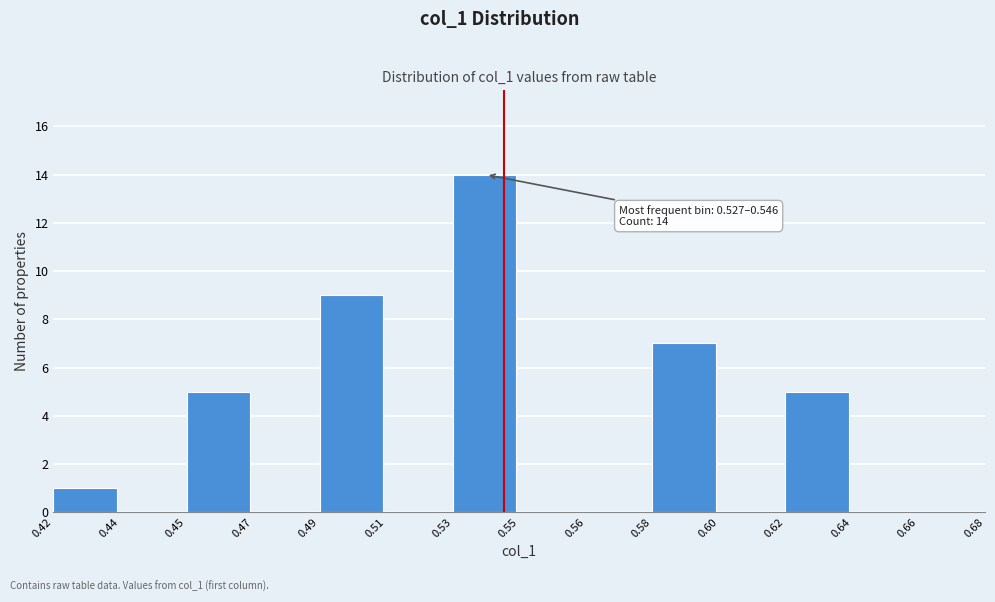

Reading left to right, transcribe all the data shown in this chart.

0.42=1	0.44=0	0.45=5	0.47=0	0.49=9	0.51=0	0.53=14	0.55=0	0.56=0	0.58=7	0.60=0	0.62=5	0.64=0	0.66=0